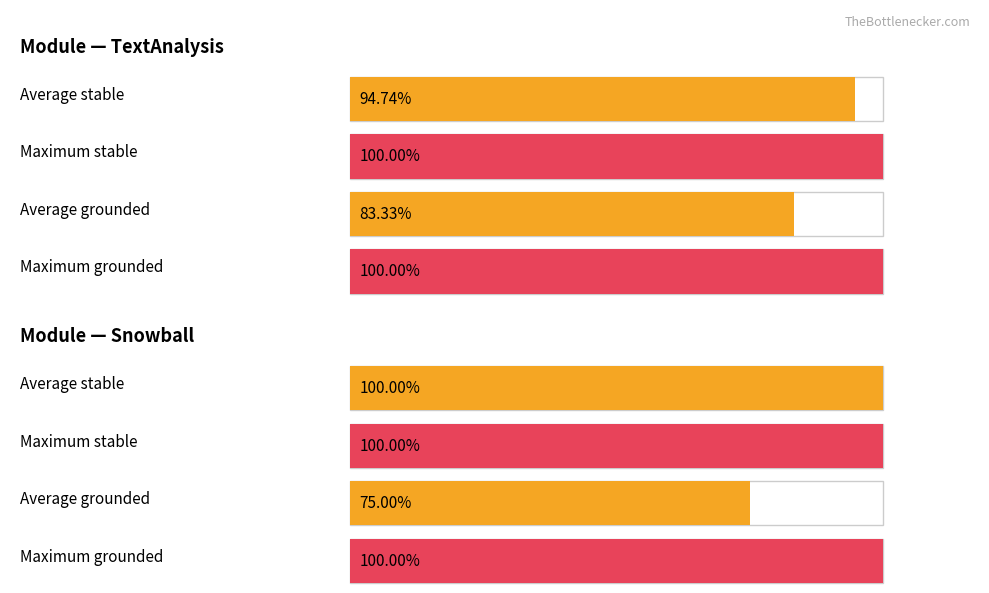

Which series changed the most between 4 and 8?

stable